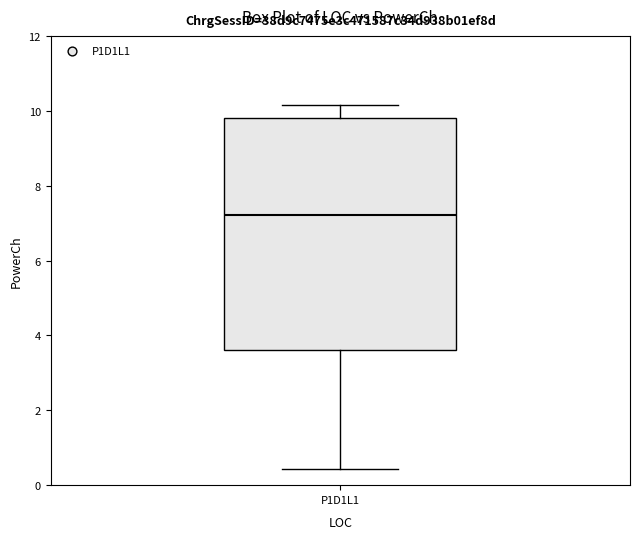

Where does the median line of the box for P1D1L1 sit on the y-axis? The values are not printed on the chart, so give them approximately, as read against the axis.

7.2